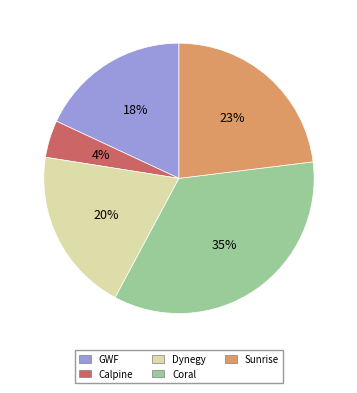

Is the sum of Calpine and Coral greater than half?

No